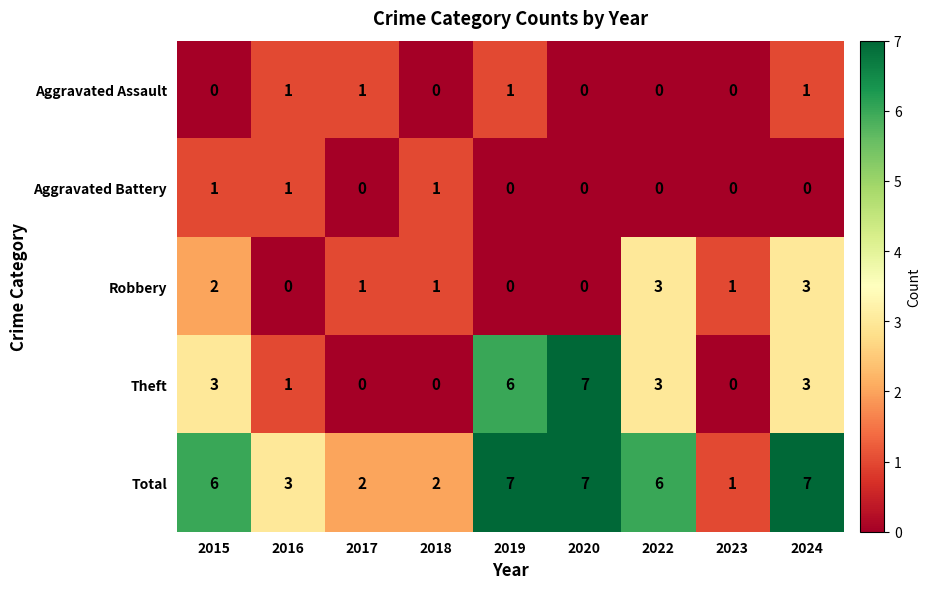

True or false: Theft has a value of 8 at 2019.

False